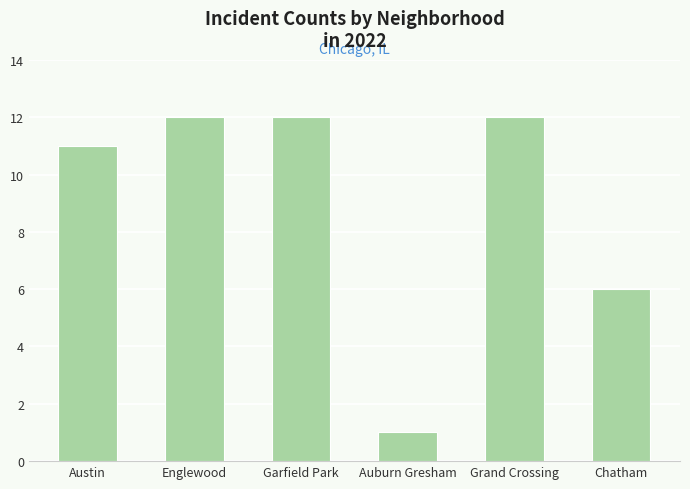

What is the greatest value displayed?

12